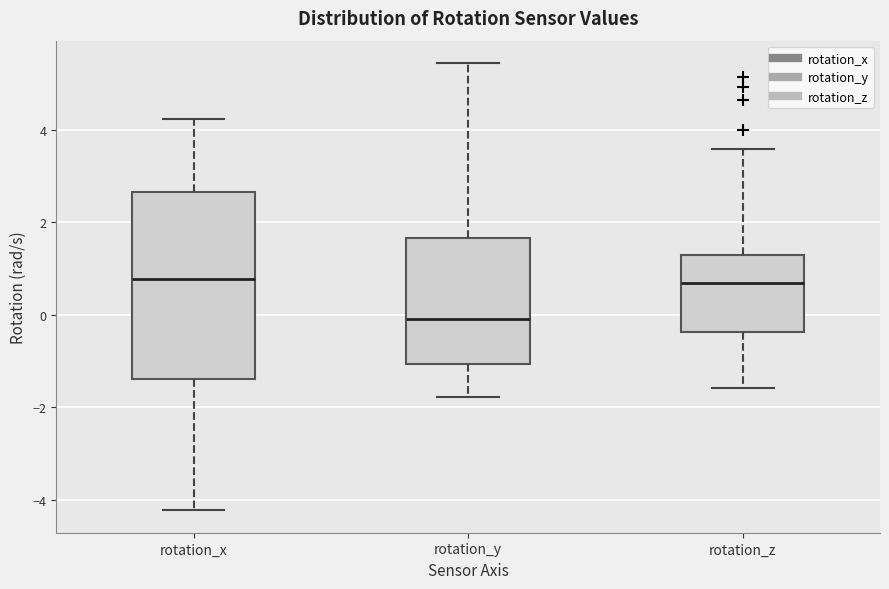

Which box has the lowest median line?

rotation_y